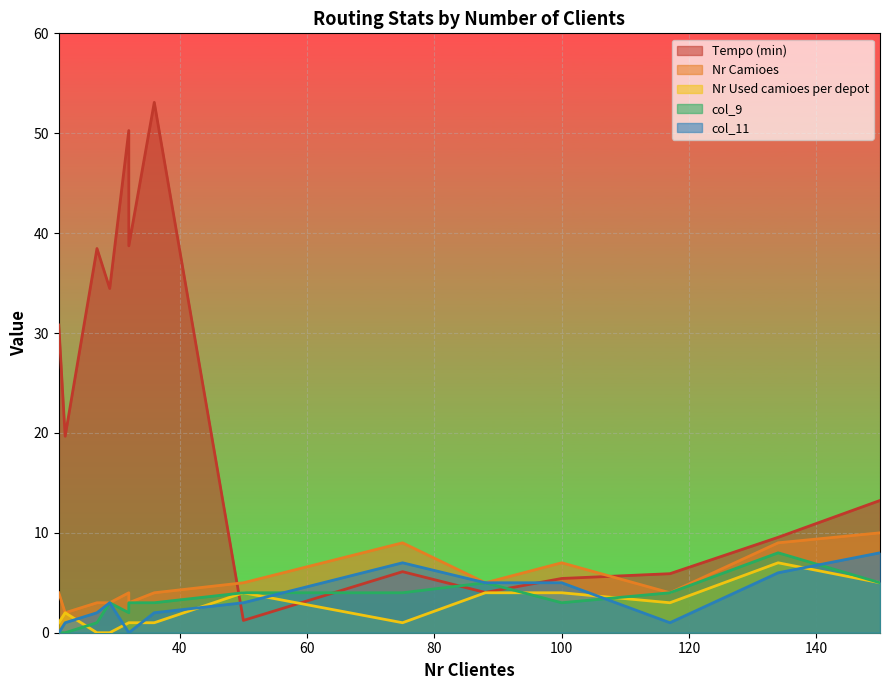

Reading left to right, extract all data points from this chart.

Tempo (min): 30.8	19.7	38.5	34.5	50.3	38.7	53.1	1.2	6.1	4.0	5.4	5.9	9.6	13.2
Nr Camioes: 4.0	2.0	3.0	3.0	4.0	3.0	4.0	5.0	9.0	5.0	7.0	4.0	9.0	10.0
Nr Used camioes per depot: 1.0	2.0	0.0	0.0	1.0	1.0	1.0	4.0	1.0	4.0	4.0	3.0	7.0	5.0
col_9: 0.0	0.0	1.0	3.0	2.0	3.0	3.0	4.0	4.0	5.0	3.0	4.0	8.0	5.0
col_11: 0.0	1.0	2.0	3.0	0.0	0.0	2.0	3.0	7.0	5.0	5.0	1.0	6.0	8.0